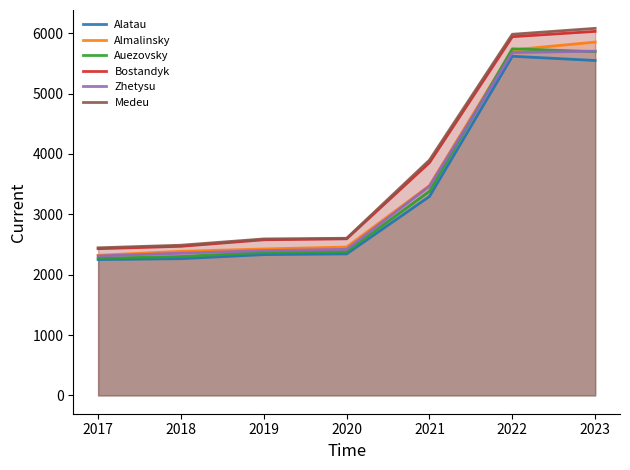

Which series has the largest range (max minus min)?

Medeu